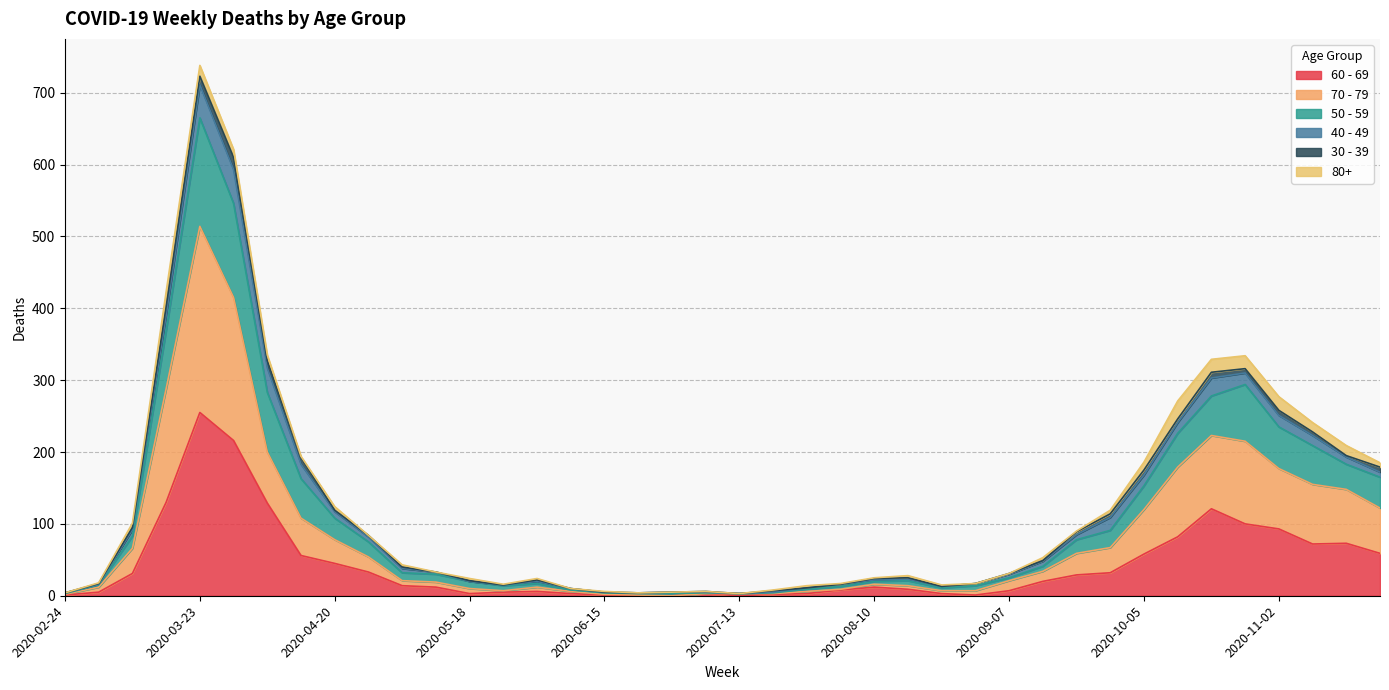

At which category is the sum across all series the highest?

2020-03-23